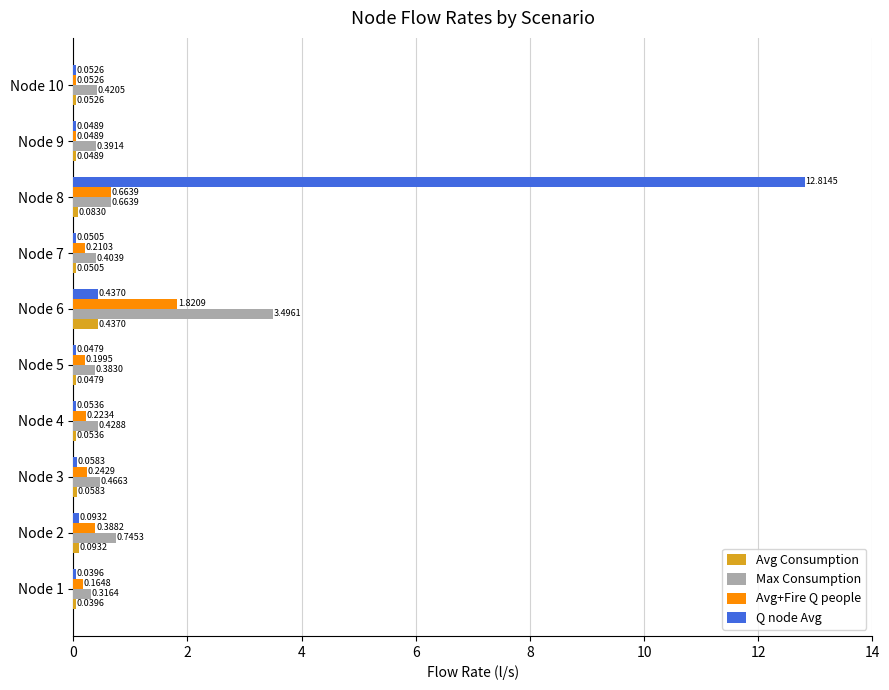

What is the sum of all Q node Avg values?

13.7